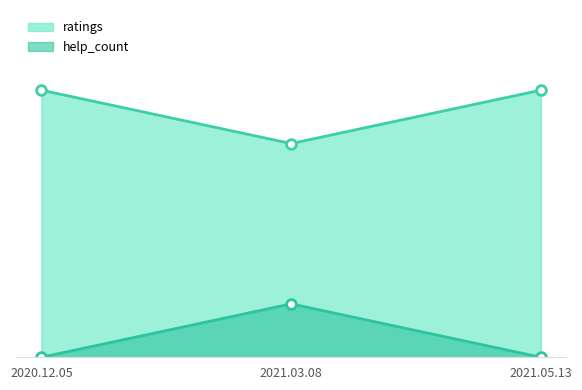

Is it true that ratings equals 4 at 2021.03.08?

True